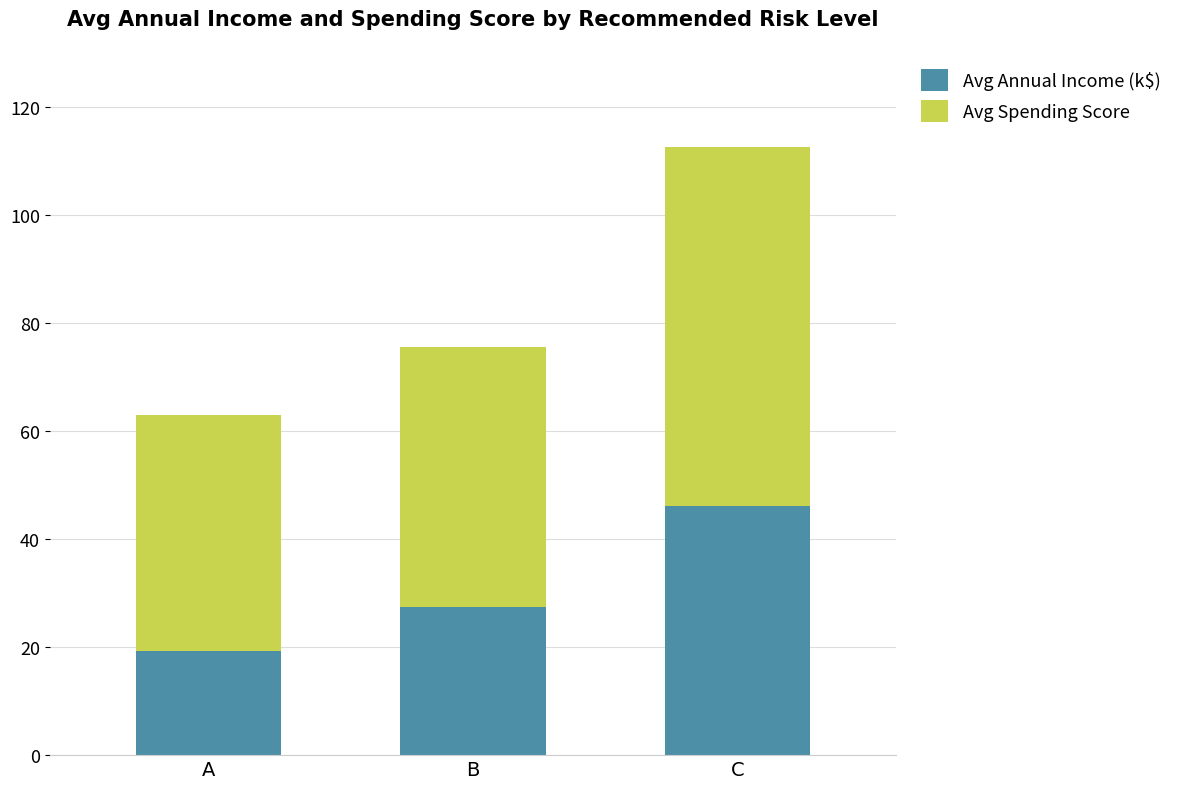

What is the total value across all series at C?

112.5